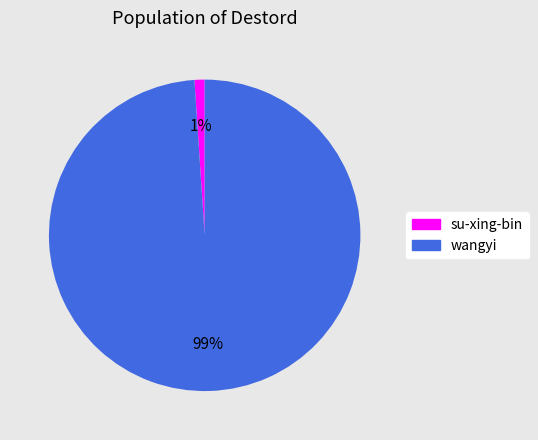

Combined, do wangyi and su-xing-bin account for over 50%?

Yes